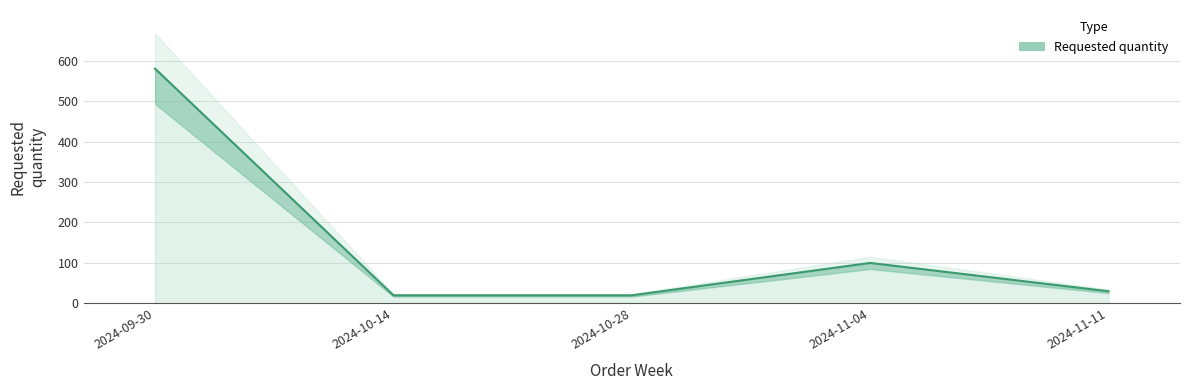

What is the ratio of the value at 2024-10-14 to the value at 2024-11-04?

0.2